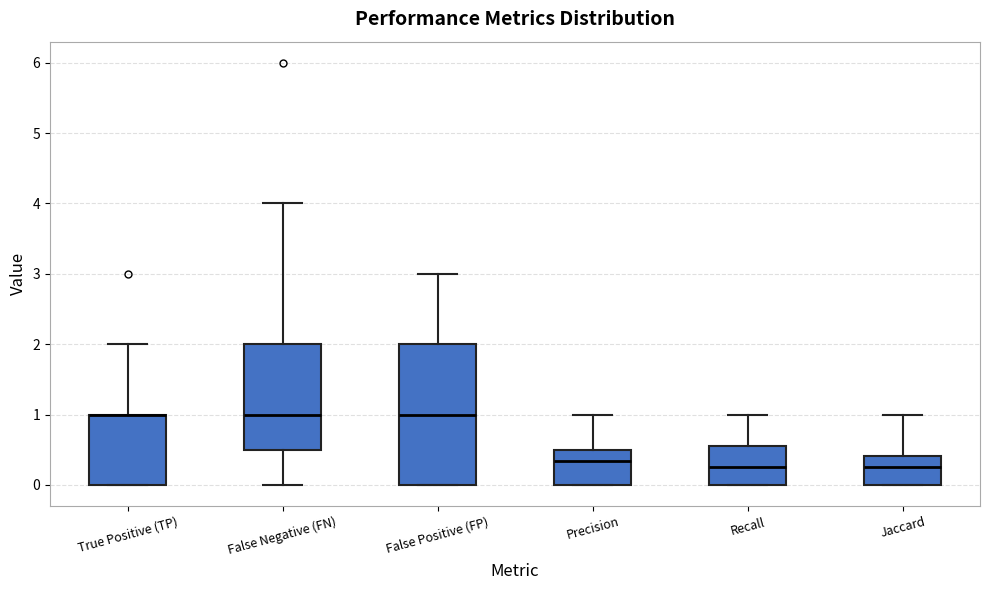

Which box is the tallest, from its lower edge to its upper edge?

False Positive (FP)